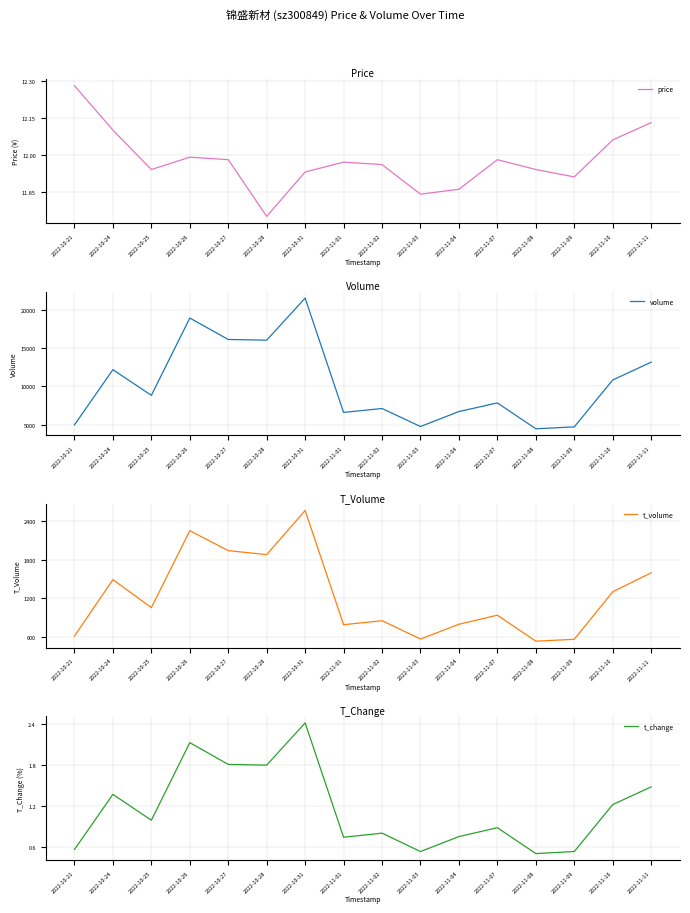

In price, how many points are higher than both neighbors (excluding endpoints)?

3